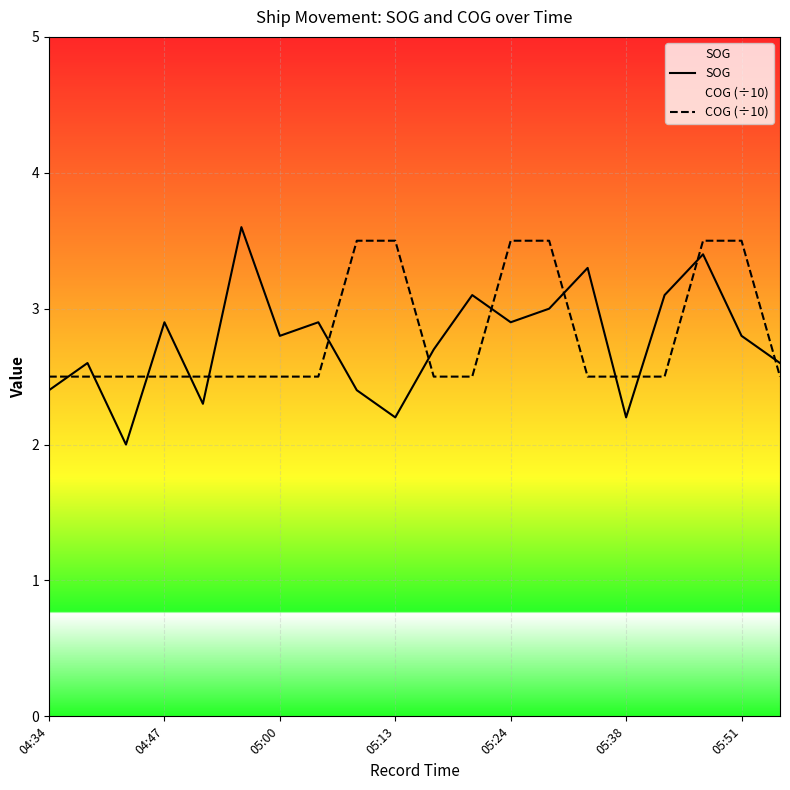

What position from the left is 11?

12